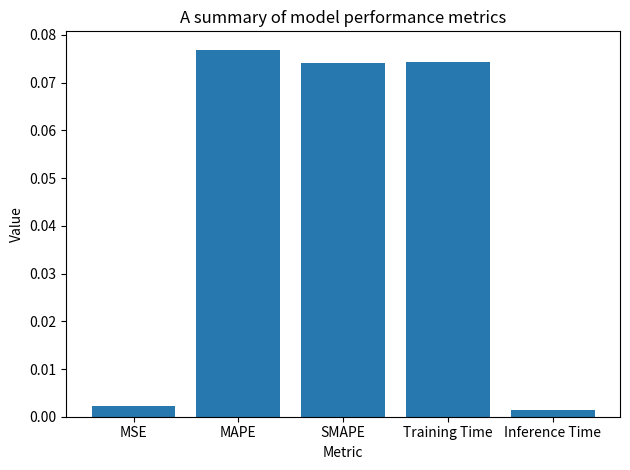

Which label corresponds to the largest value in the chart?

MAPE